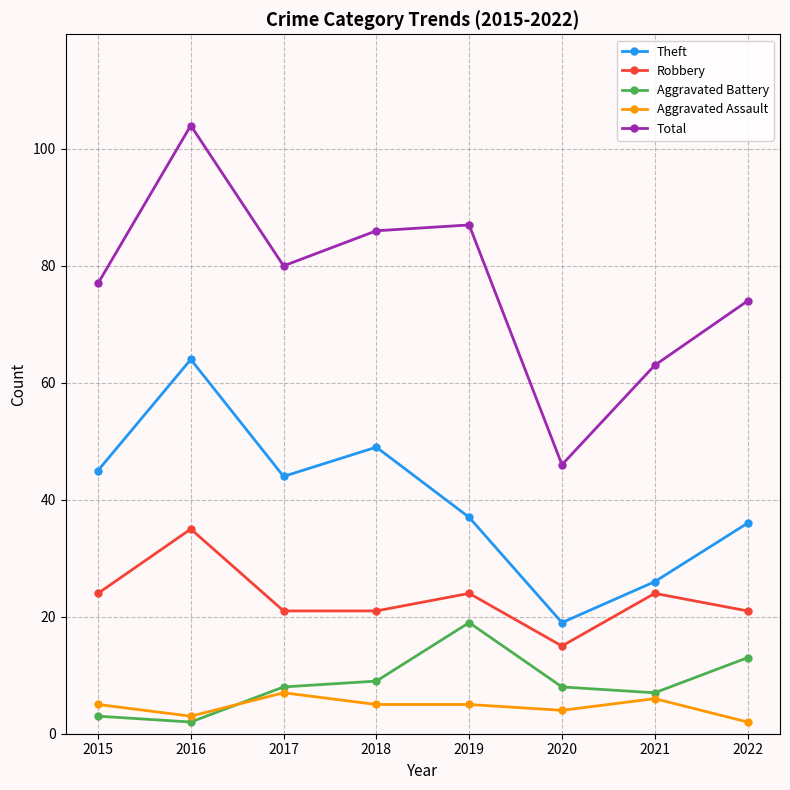

Reading left to right, extract all data points from this chart.

Theft: 45	64	44	49	37	19	26	36
Robbery: 24	35	21	21	24	15	24	21
Aggravated Battery: 3	2	8	9	19	8	7	13
Aggravated Assault: 5	3	7	5	5	4	6	2
Total: 77	104	80	86	87	46	63	74